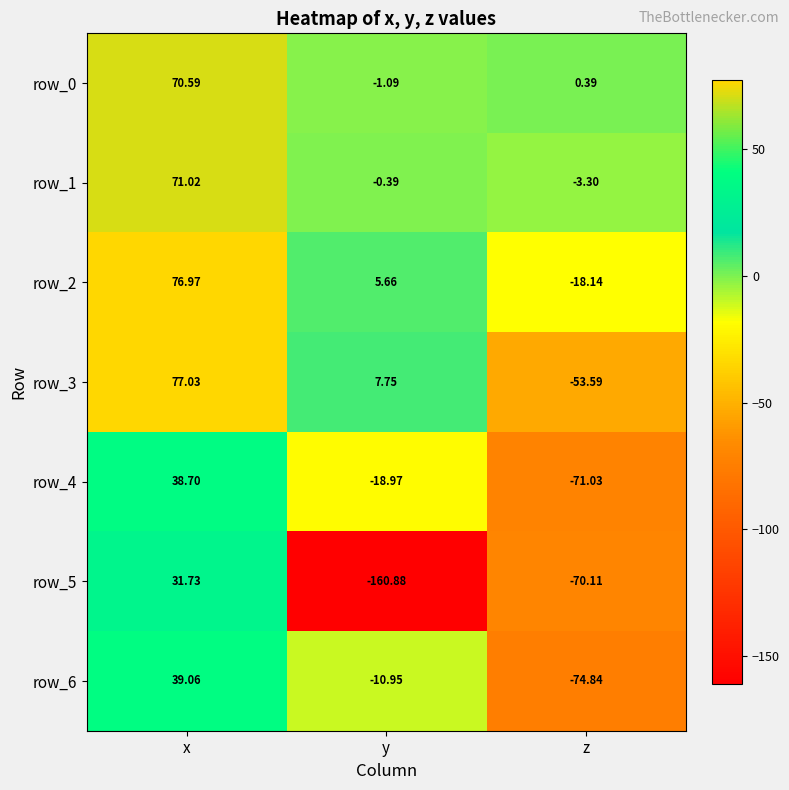

List the labels in order of row_0 value, smallest first.

y, z, x